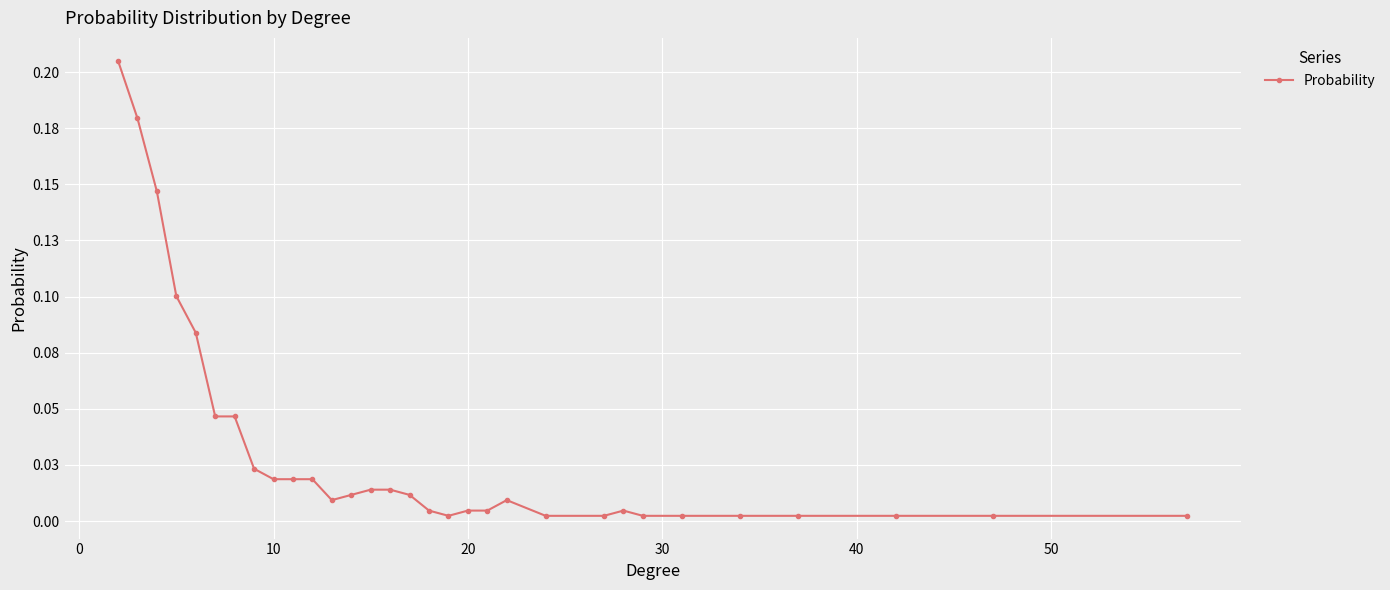

What is the difference between the second highest and minimum values?

0.2